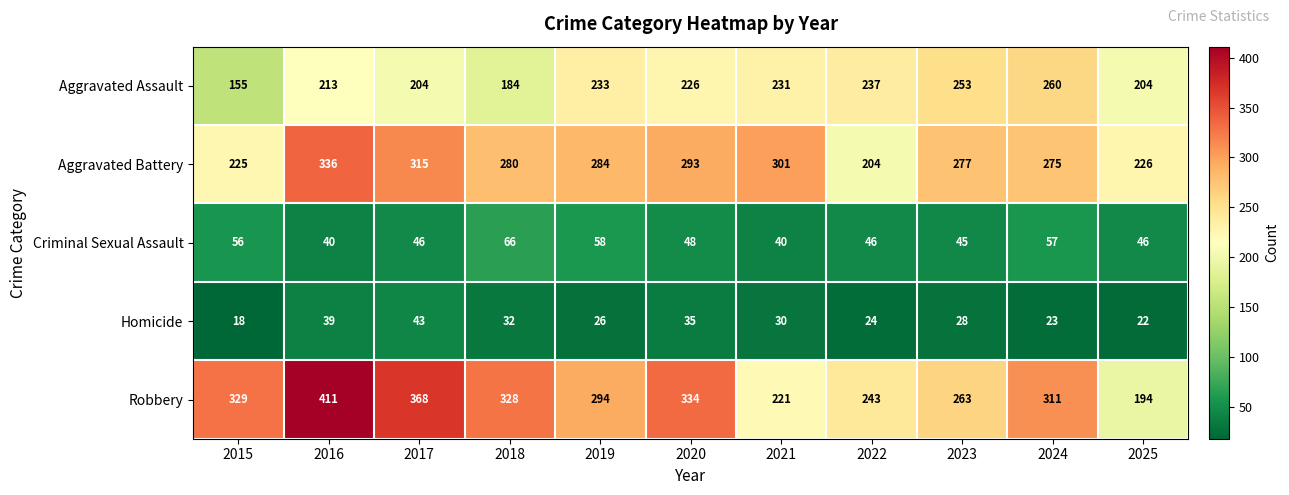

What is the sum of the Aggravated Assault values at 2023 and 2020?

479